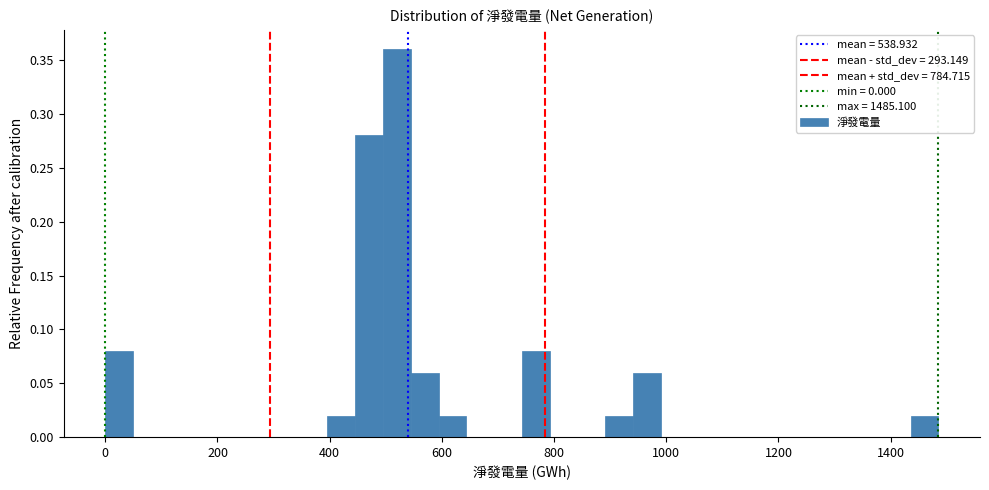

Around what value on the x-axis is the tallest bar? Give the approximate position of its centre, as read against the axis.

520